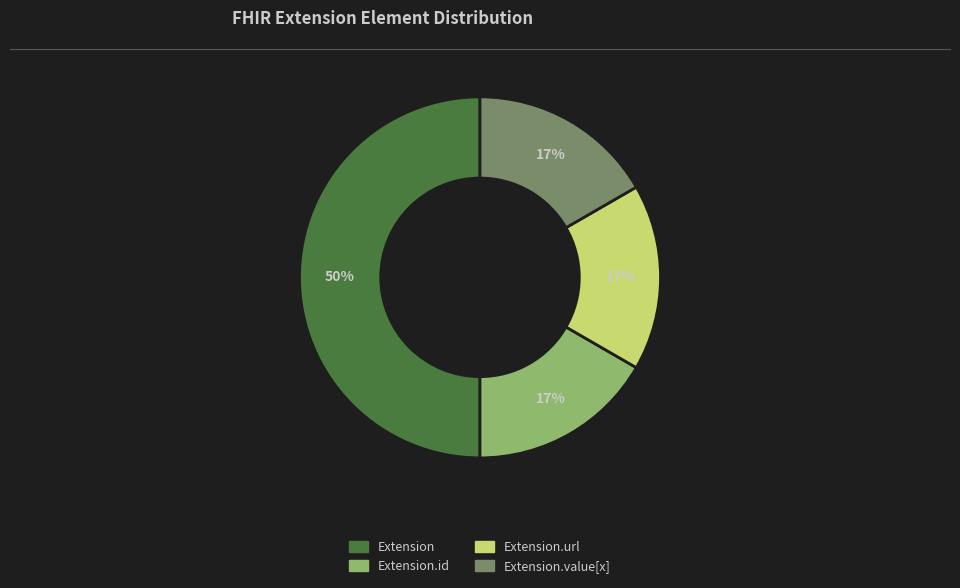

To the nearest percent, what is the average slice percentage?

25%